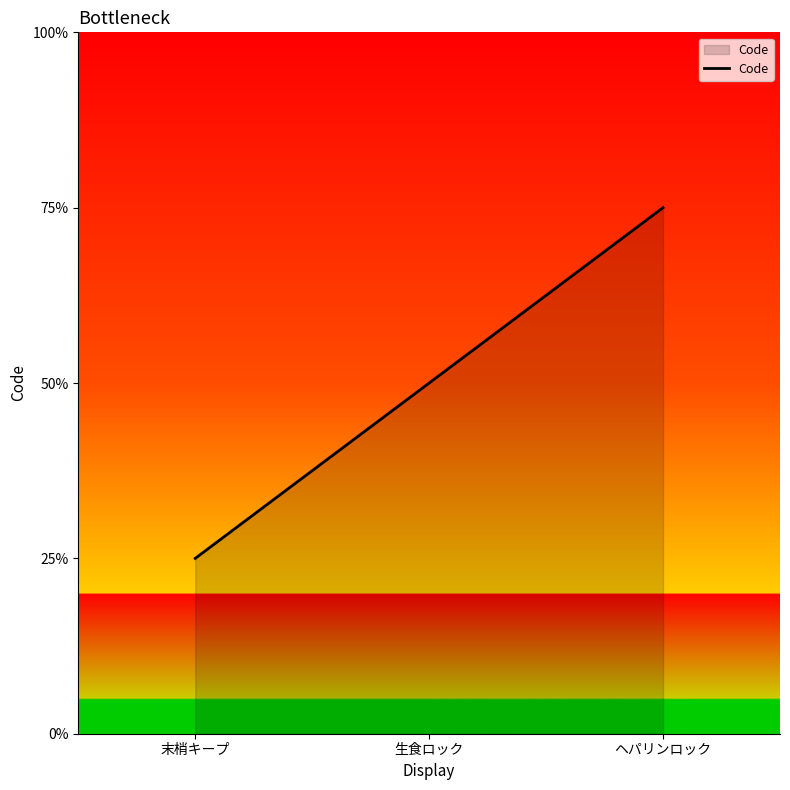

Does the chart display data point markers on the line(s)?

No